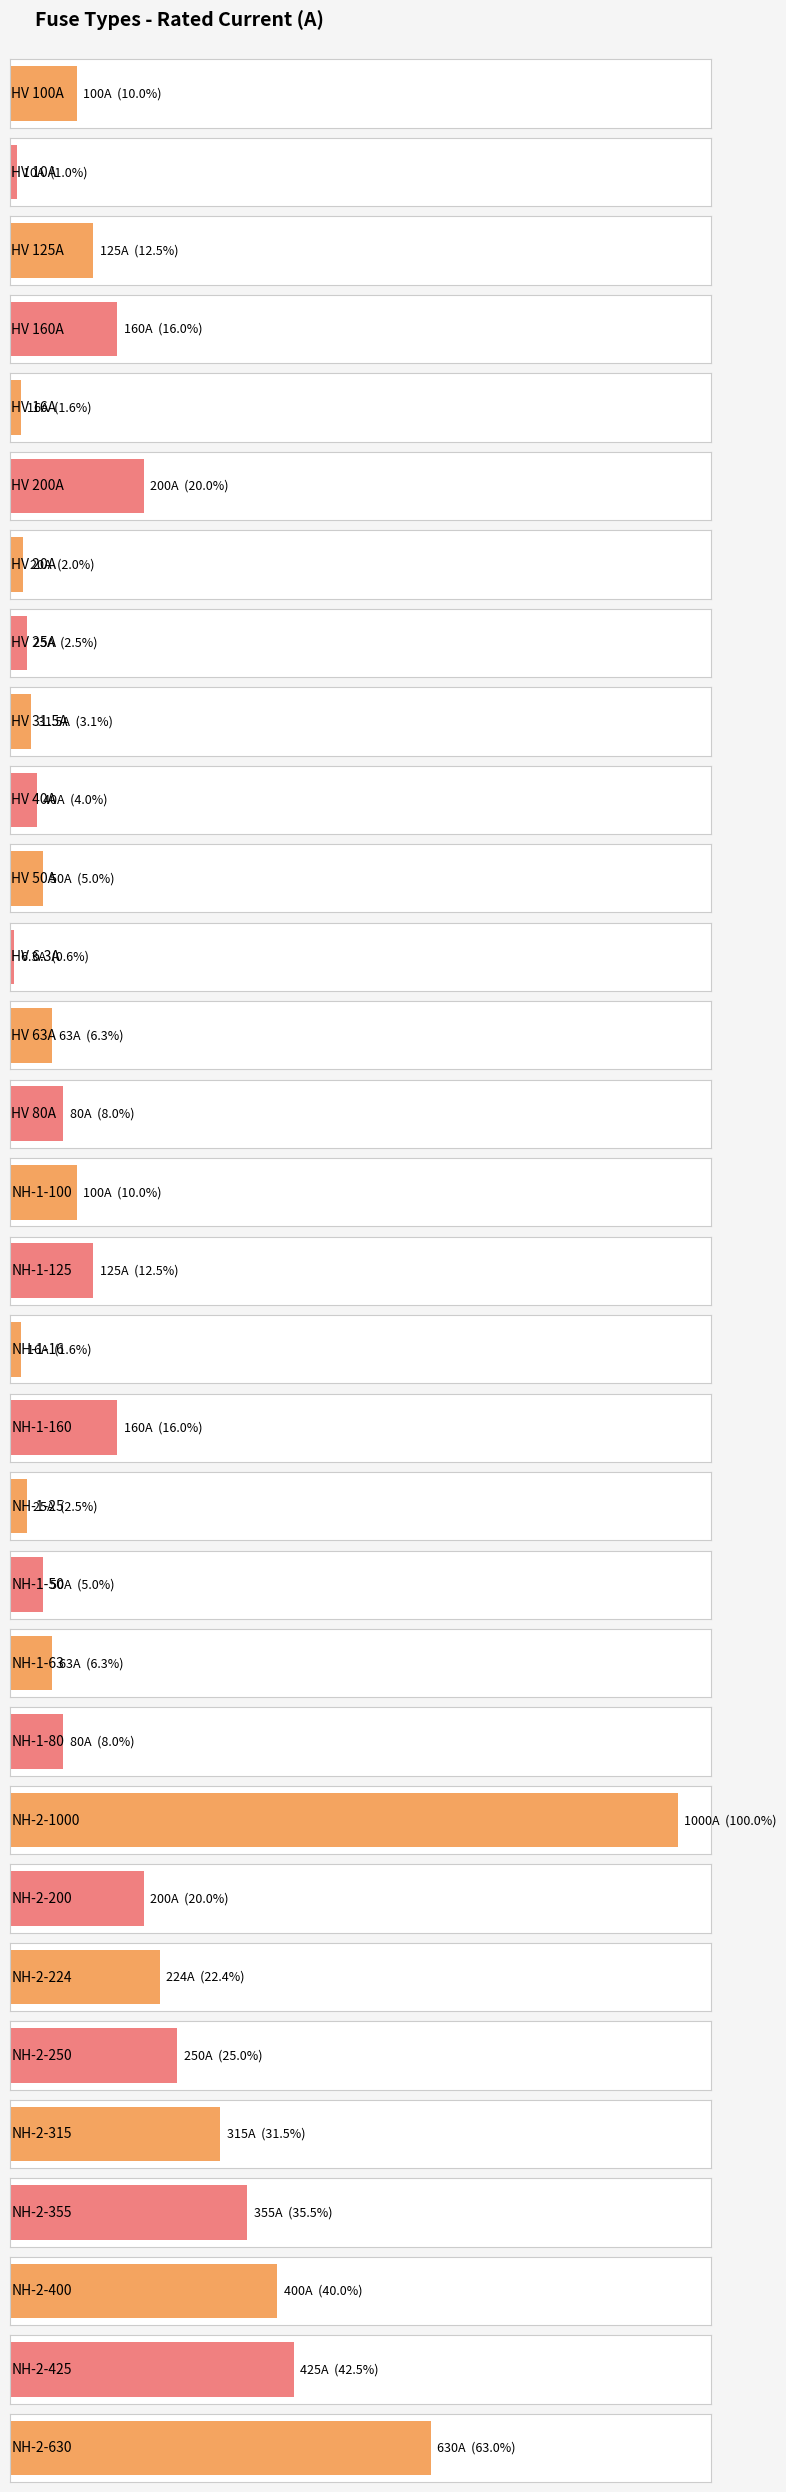

What is the difference between the maximum and minimum values?

993.7